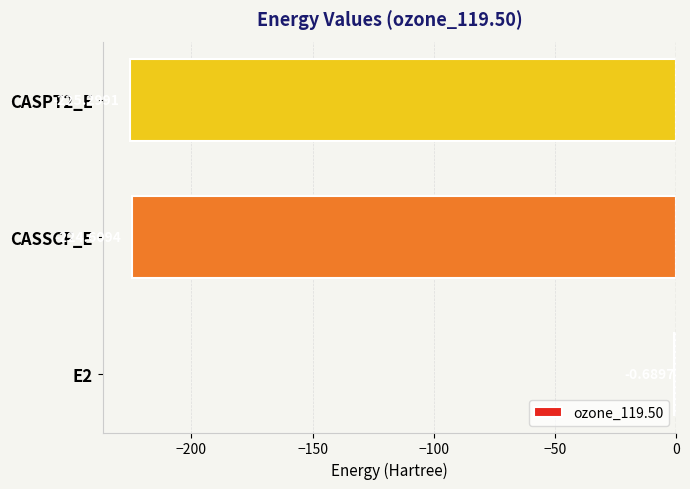

What is the sum of all values?

-450.6